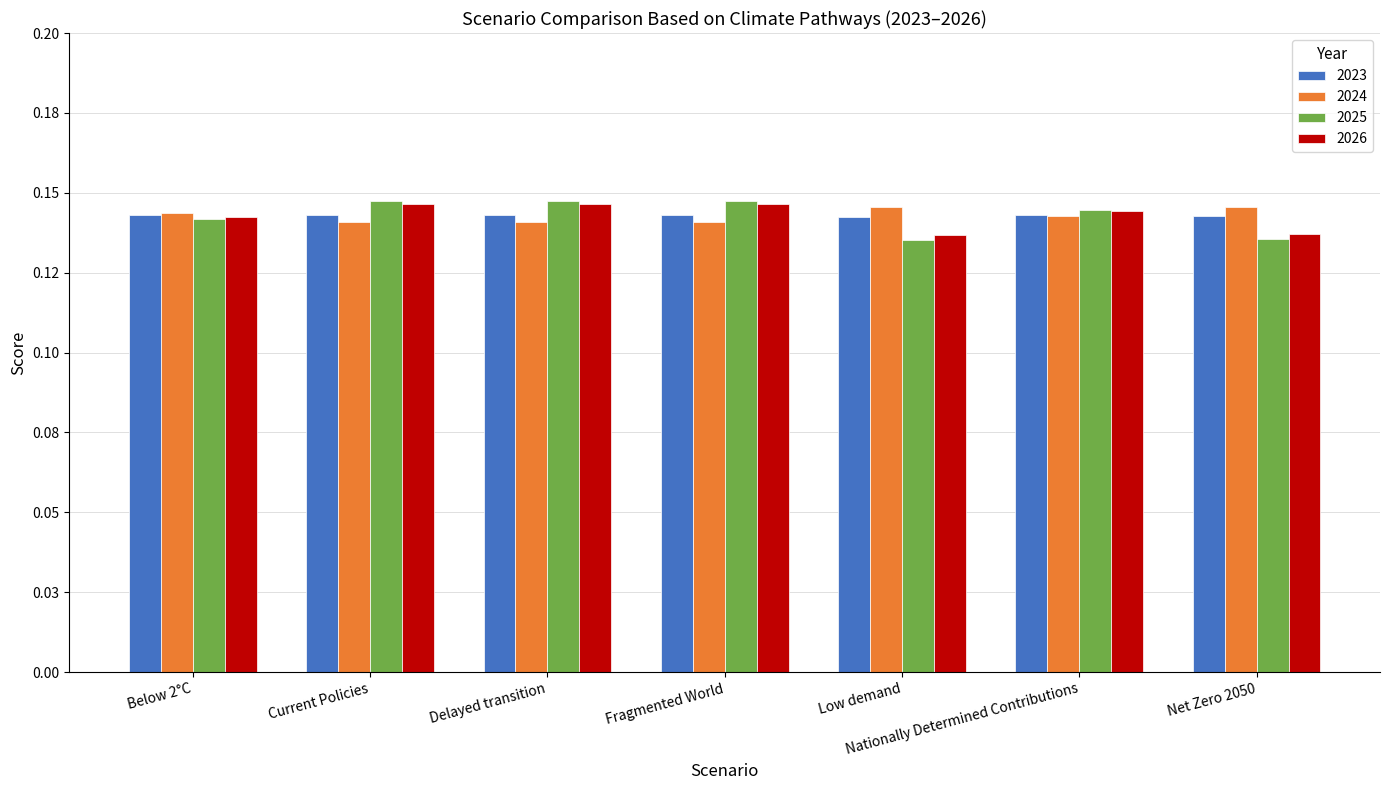

What are all the series names shown in the legend?

2023, 2024, 2025, 2026